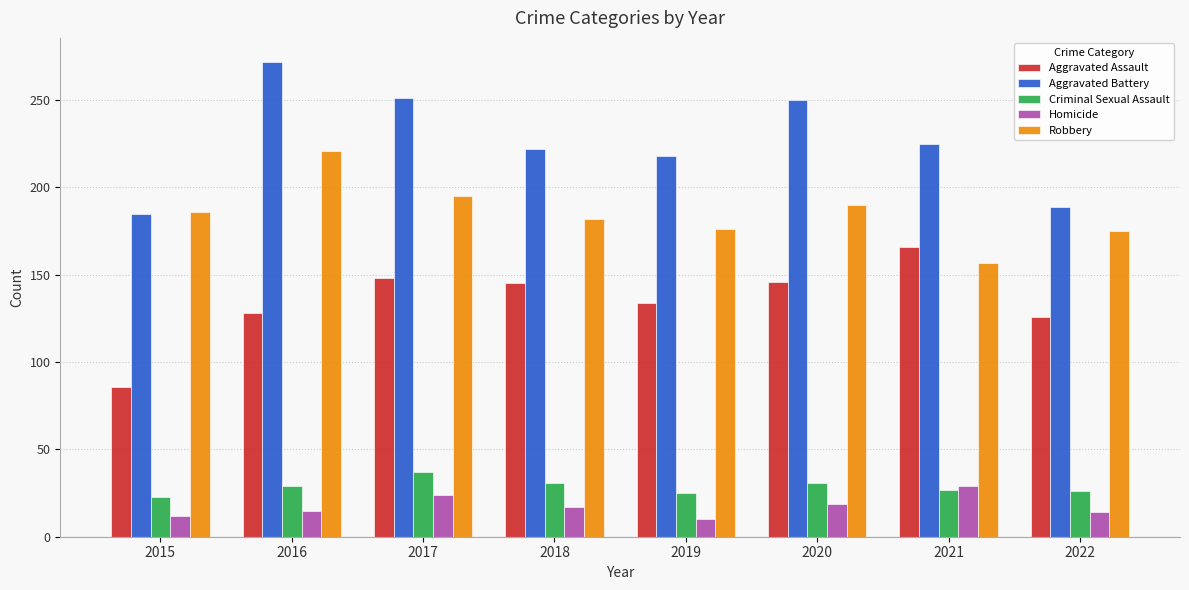

Read the Aggravated Assault value at 2019.

134